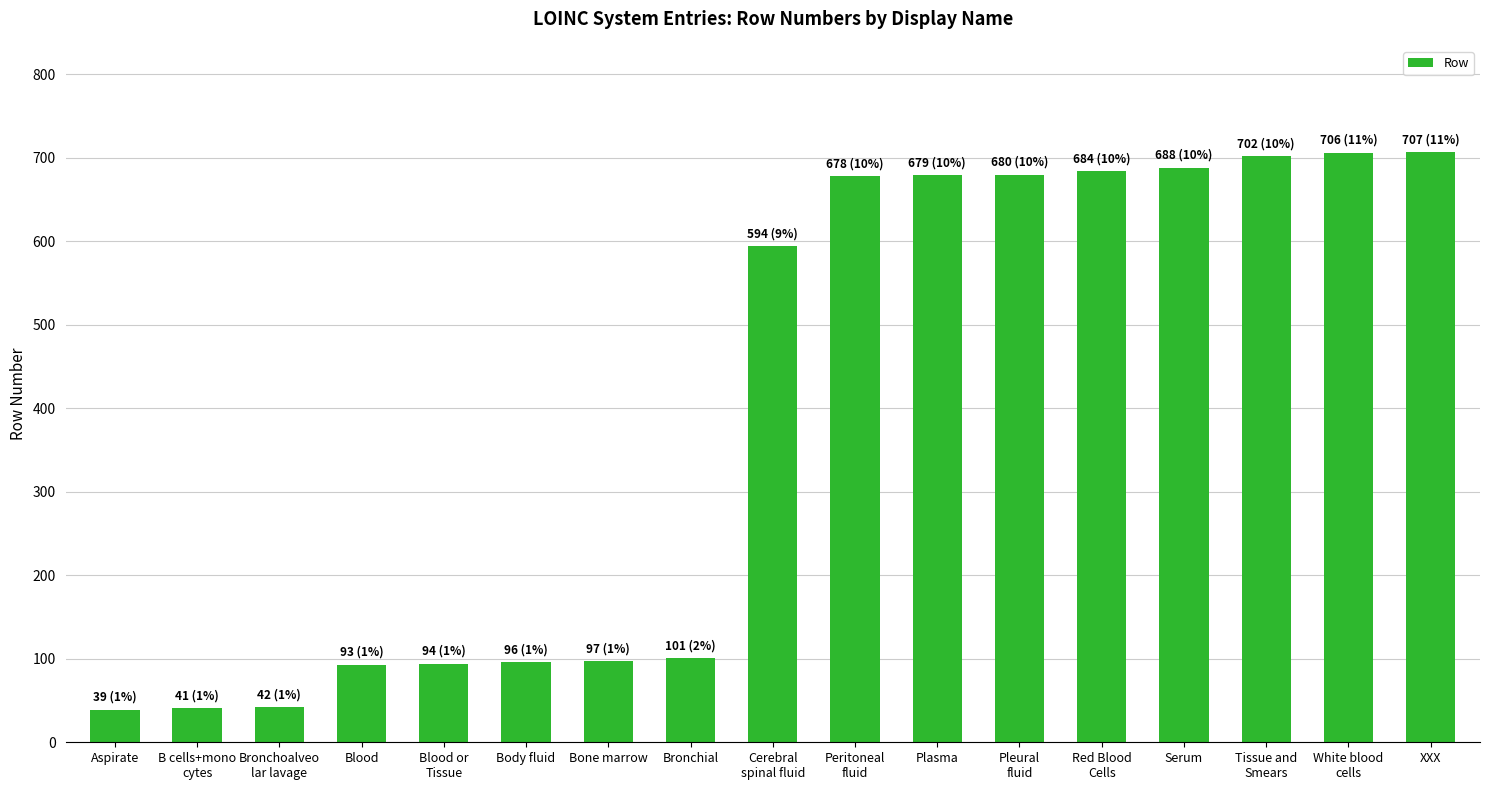

What is the label of the 6th bar from the right?

Pleural
fluid